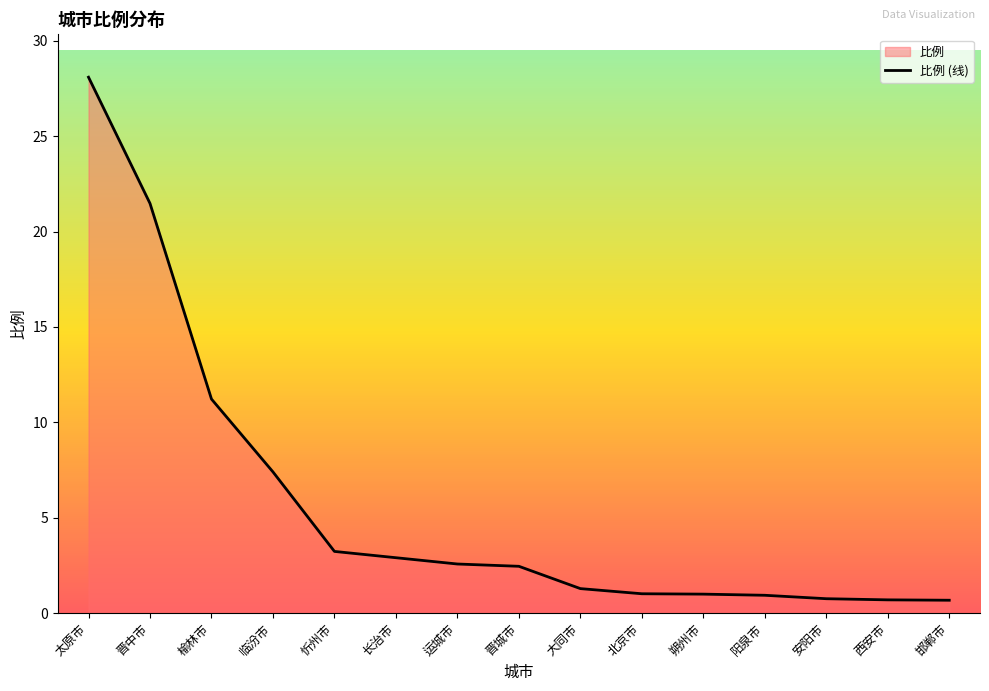

What is the ratio of the value at 晋城市 to the value at 晋中市?

0.1